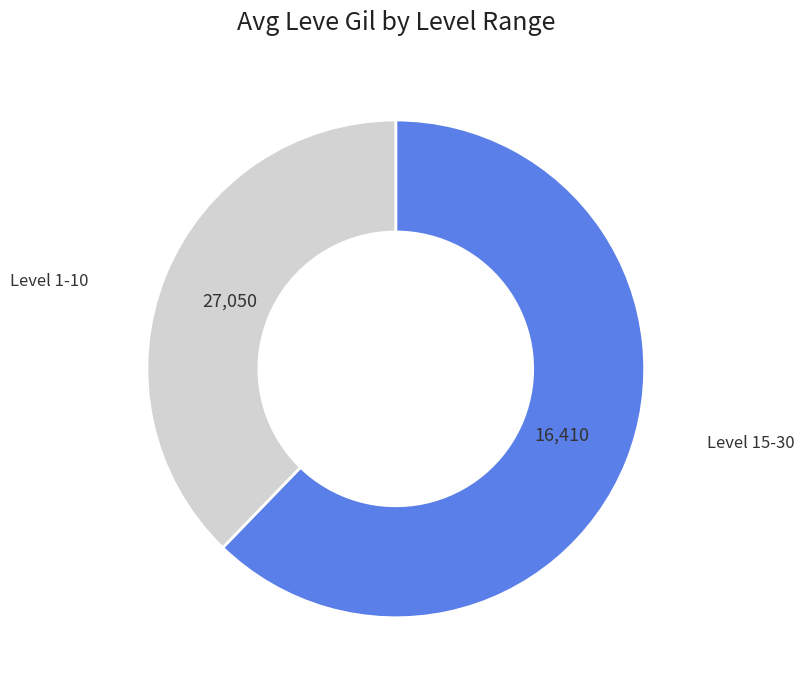

Does any single category account for the majority?

Yes